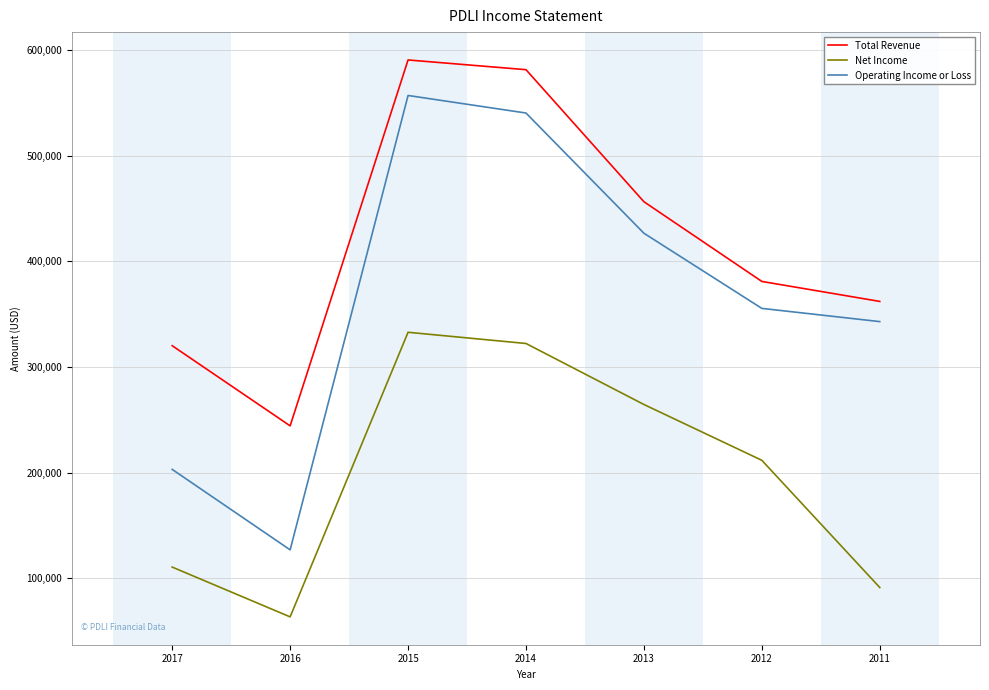

True or false: Operating Income or Loss and Net Income intersect in this chart.

False